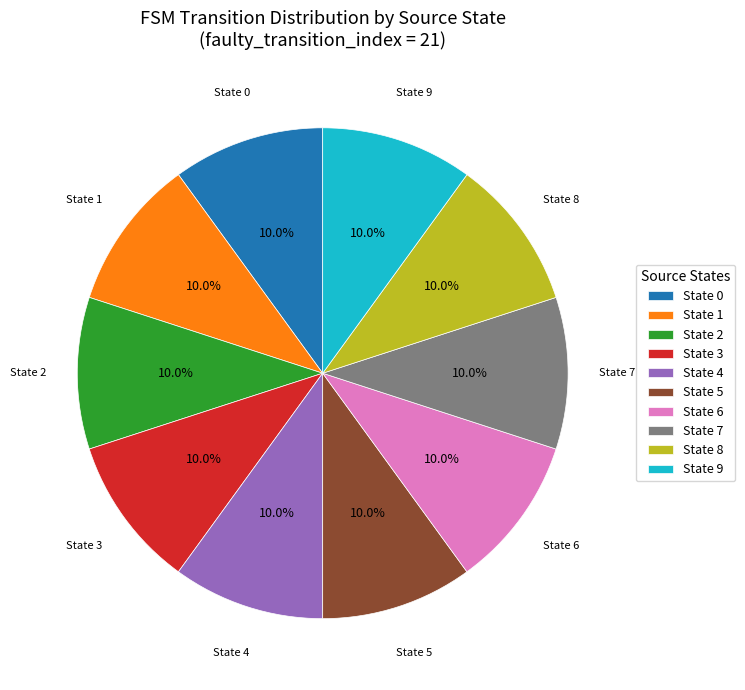

Approximately how many times larger is the value at State 2 compared to State 3?

1.0